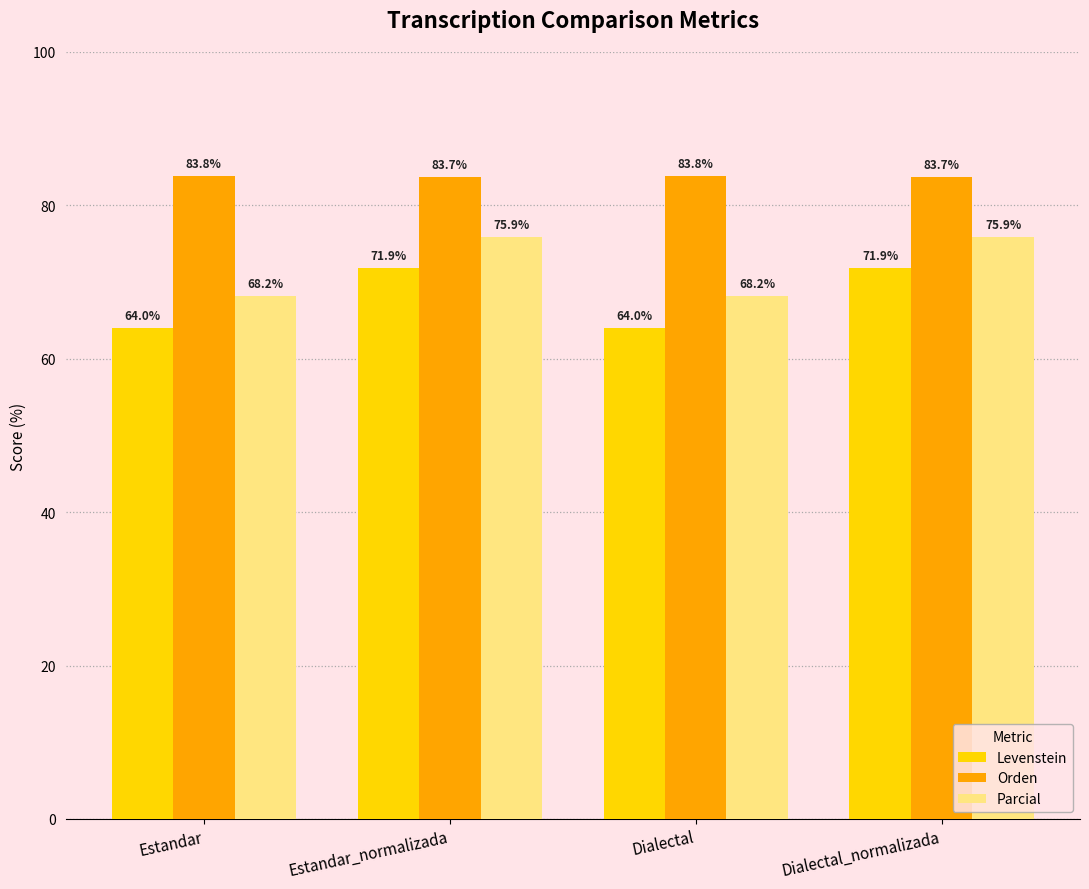

Which series has the largest range (max minus min)?

Levenstein